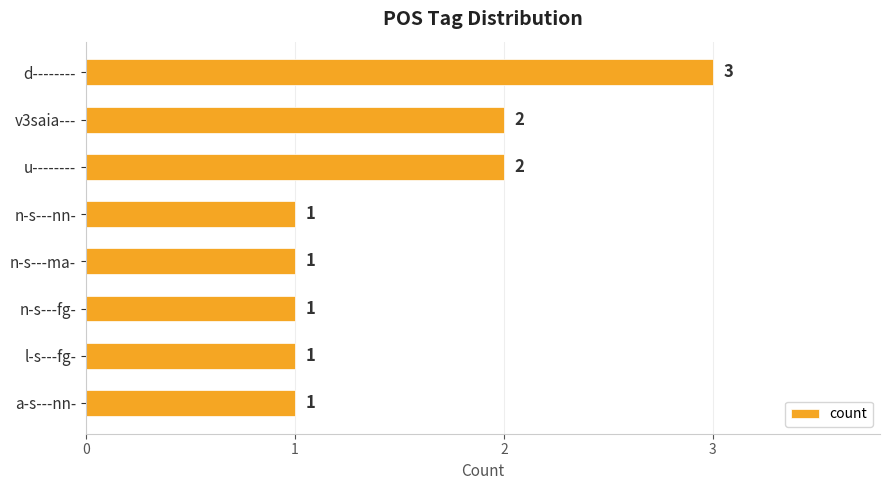

Reading top to bottom, what are all the values shown in this chart?

d--------=3	v3saia---=2	u--------=2	n-s---nn-=1	n-s---ma-=1	n-s---fg-=1	l-s---fg-=1	a-s---nn-=1